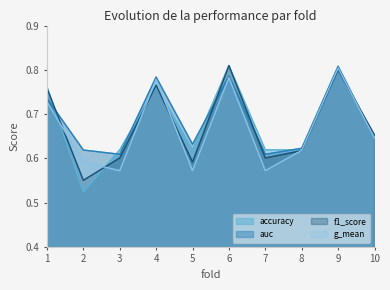

What is the difference between the maximum and second lowest values in the accuracy series?

0.2